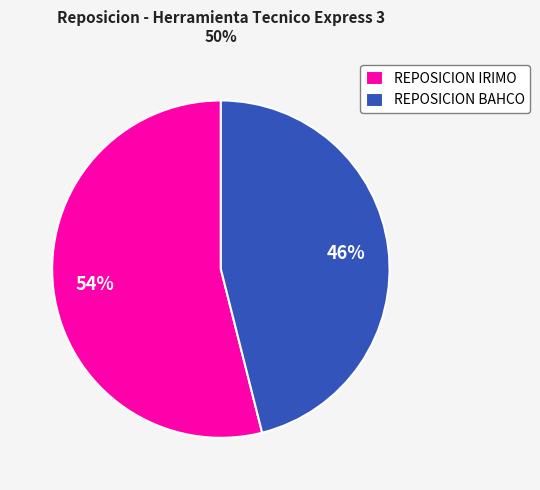

To the nearest percent, what is the combined percentage of REPOSICION BAHCO and REPOSICION IRIMO?

100%